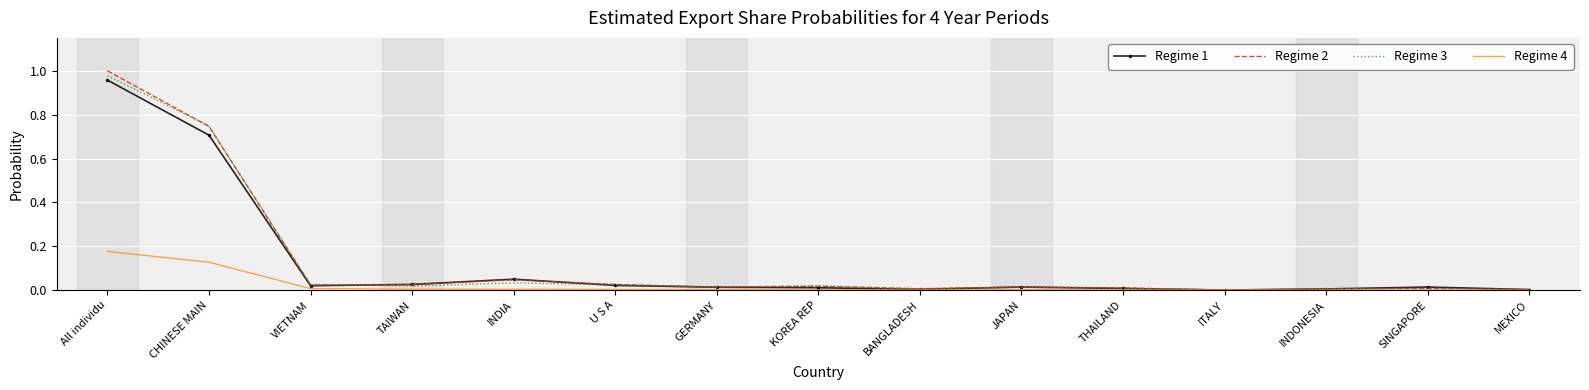

True or false: Regime 4 has a value of 0.0 at SINGAPORE.

True